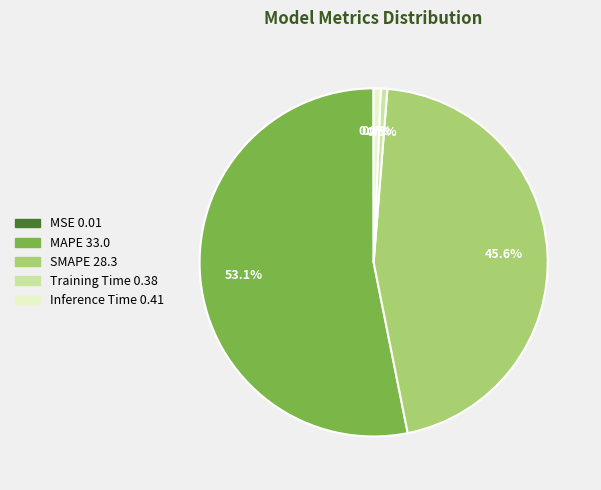

To the nearest percent, what is the average slice percentage?

20%